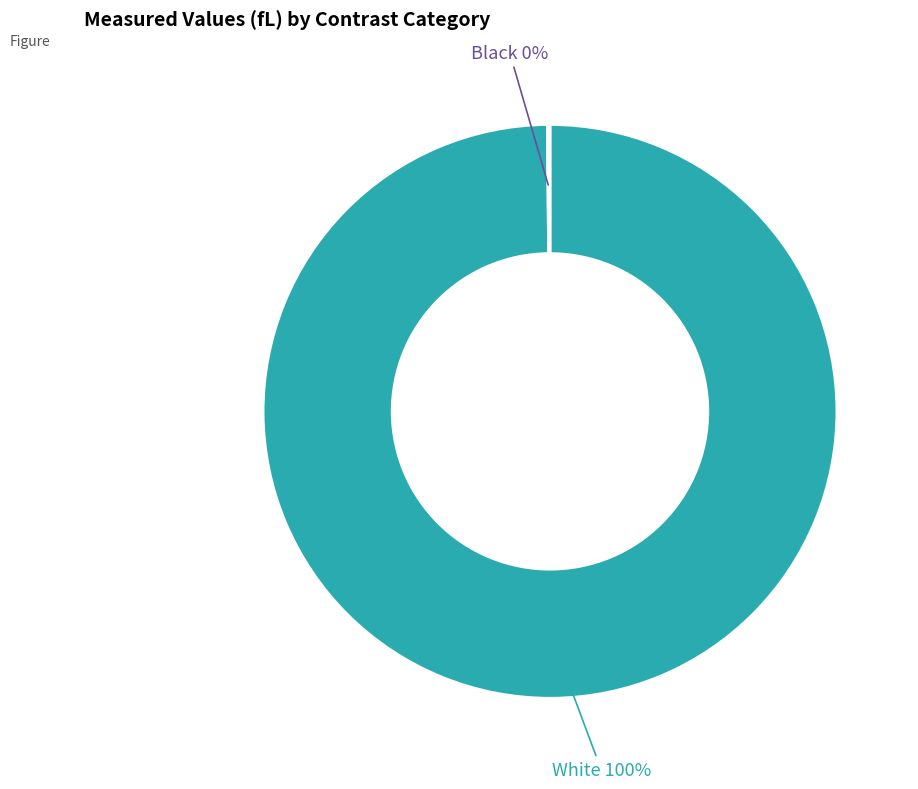

To the nearest percent, what is the average slice percentage?

50%